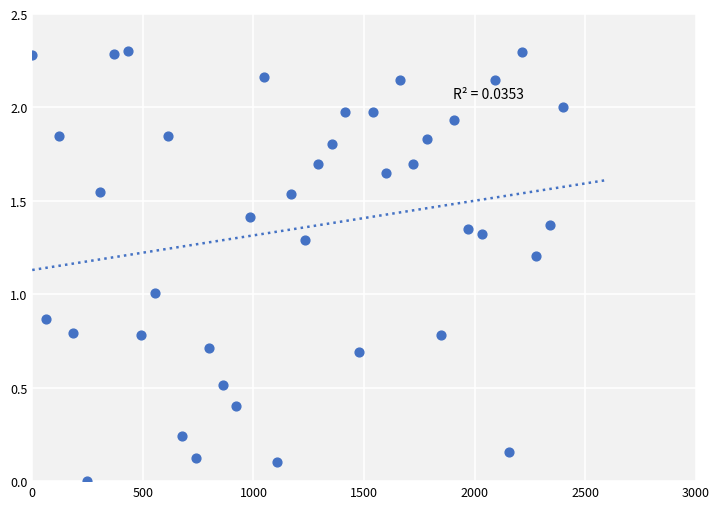

What is the range of Y values (max minus min)?

2.3